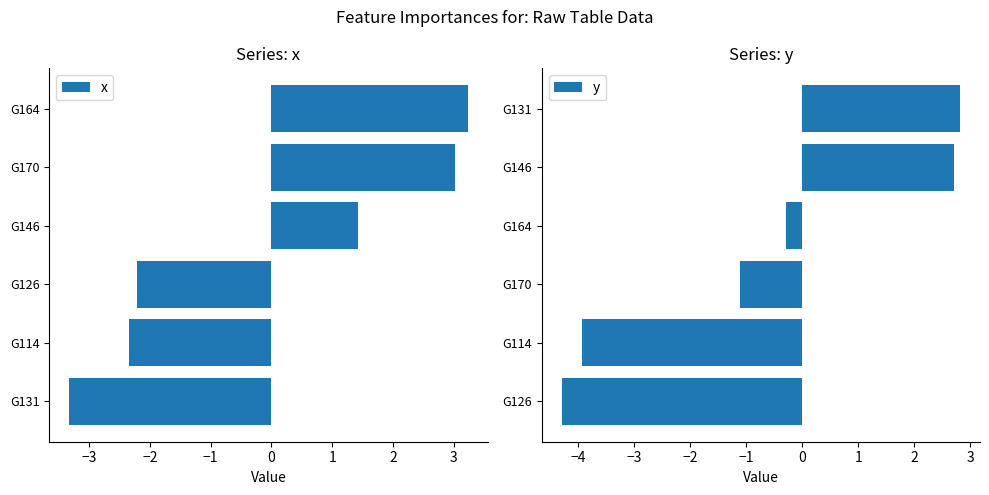

The value of x at G131 is -3.3. True or false?

True